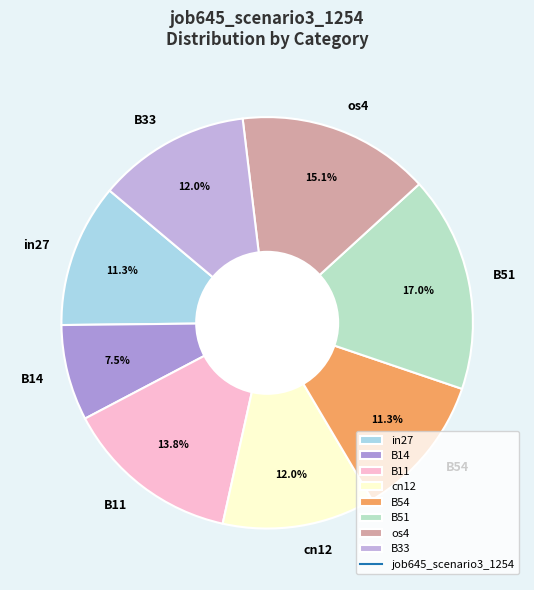

What is the smallest slice in the pie chart?

B14